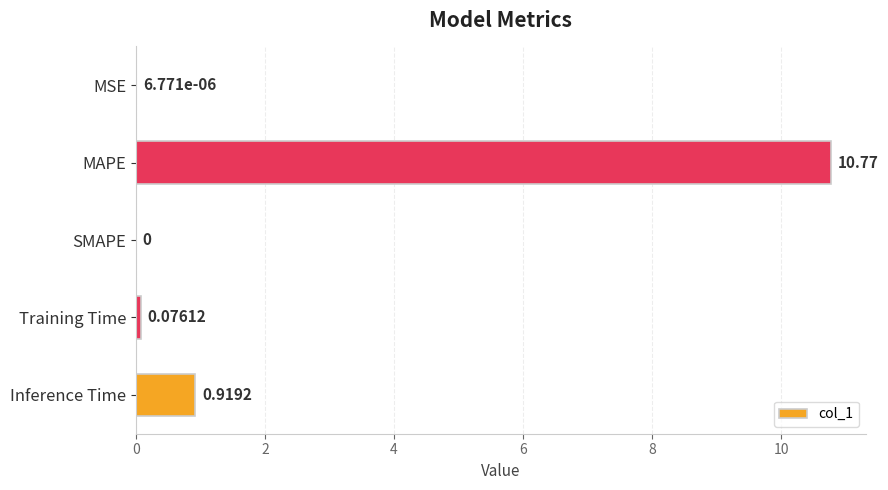

What is the sum of all values?

11.8